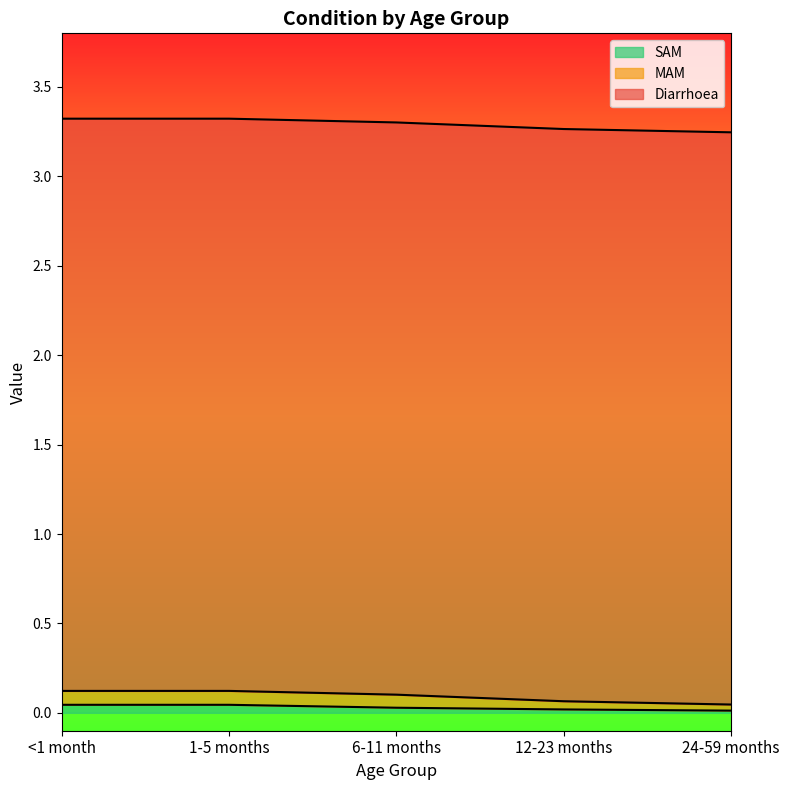

The value of SAM at 24-59 months is 0.0. True or false?

True